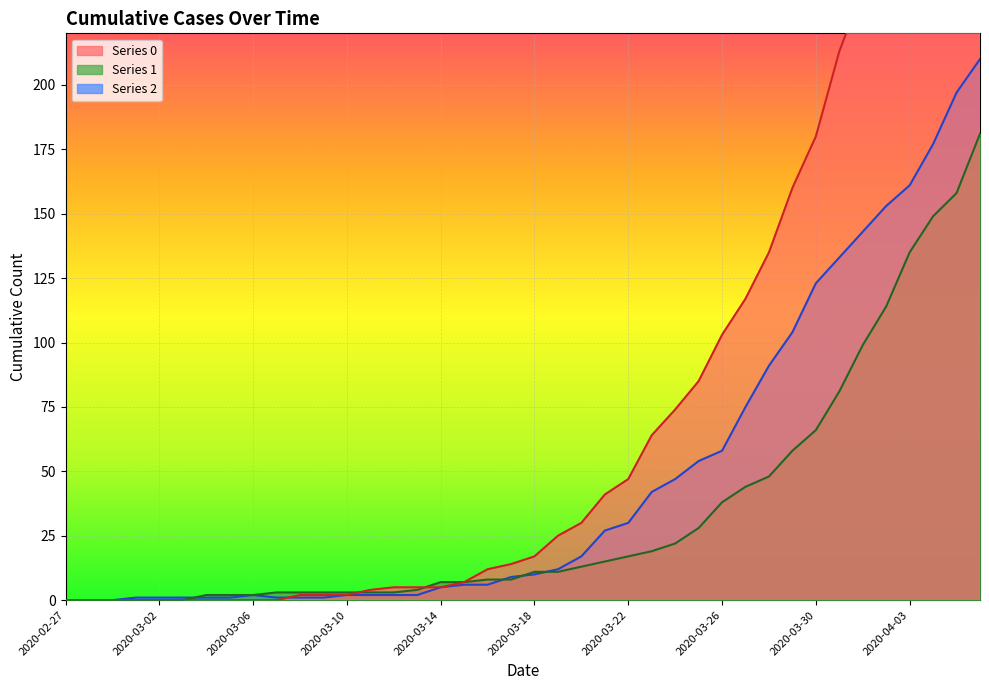

What is the total value across all series at 2020-03-08?

6